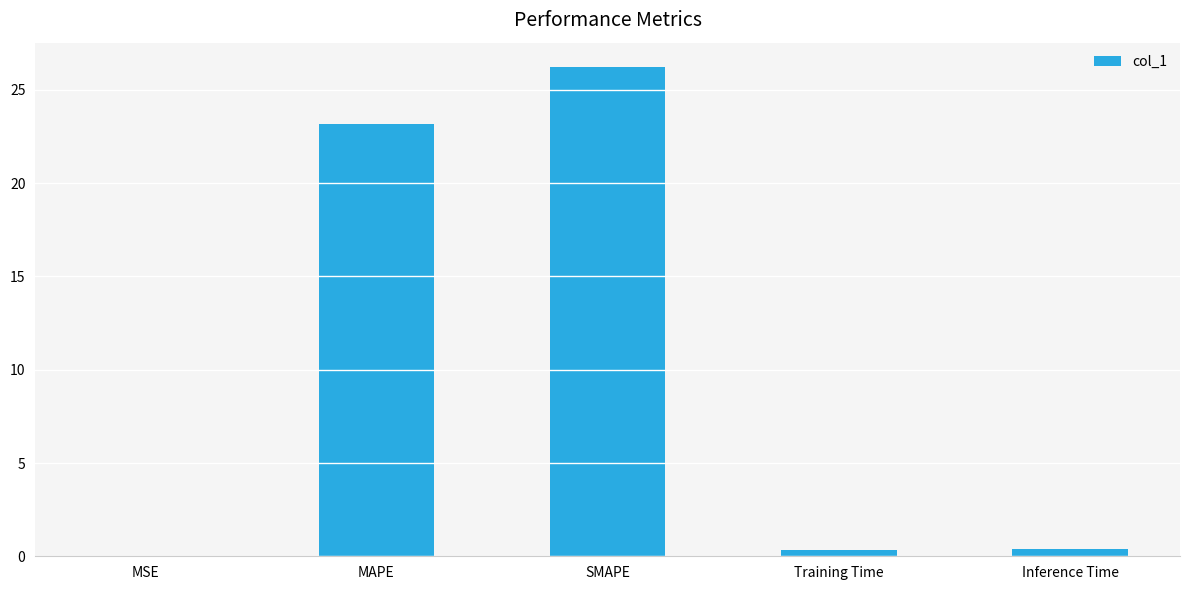

What is the greatest value displayed?

26.2